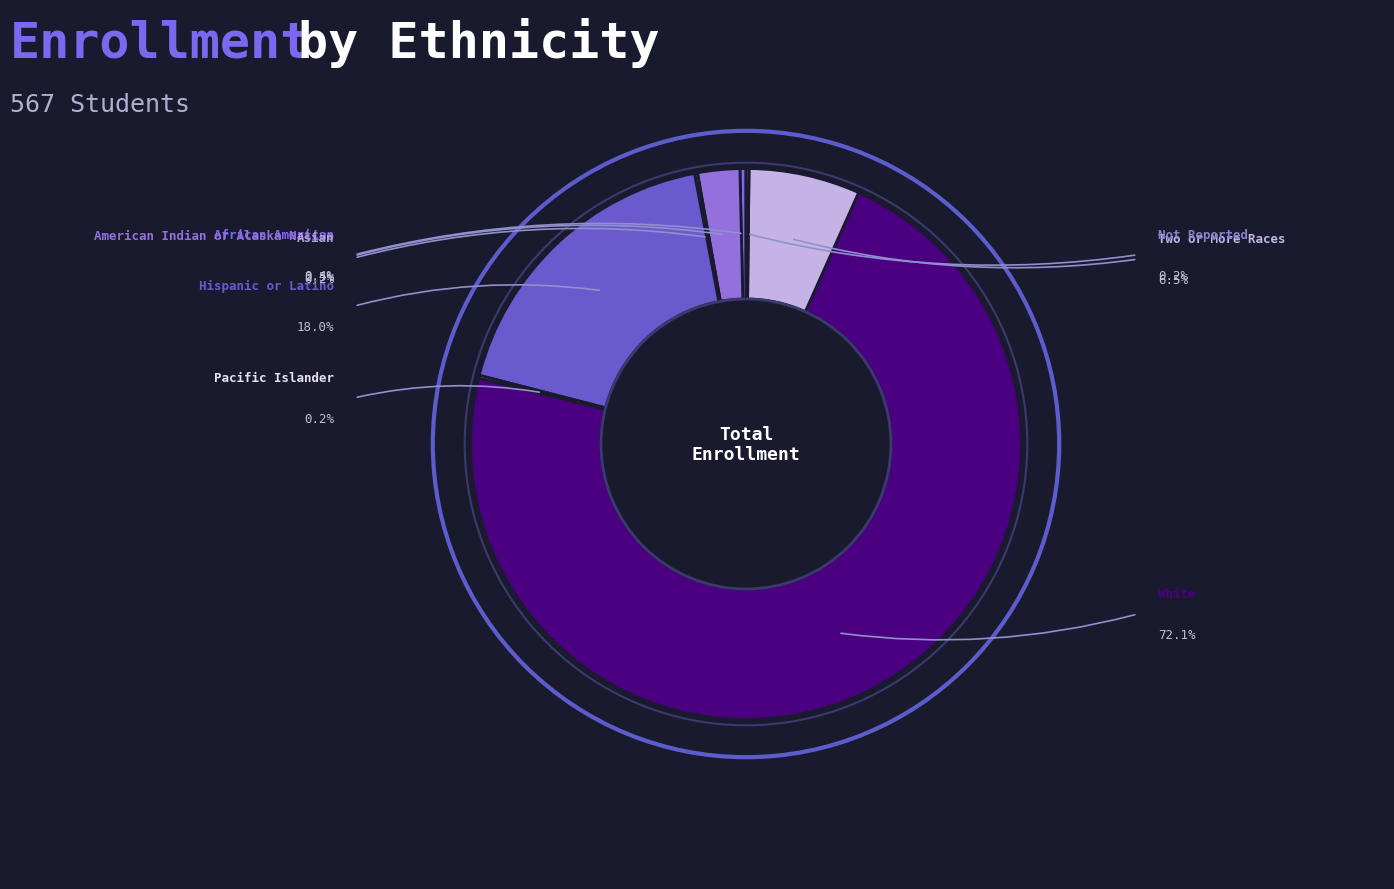

What is the change in value from American Indian or Alaska Native to Pacific Islander?

-13